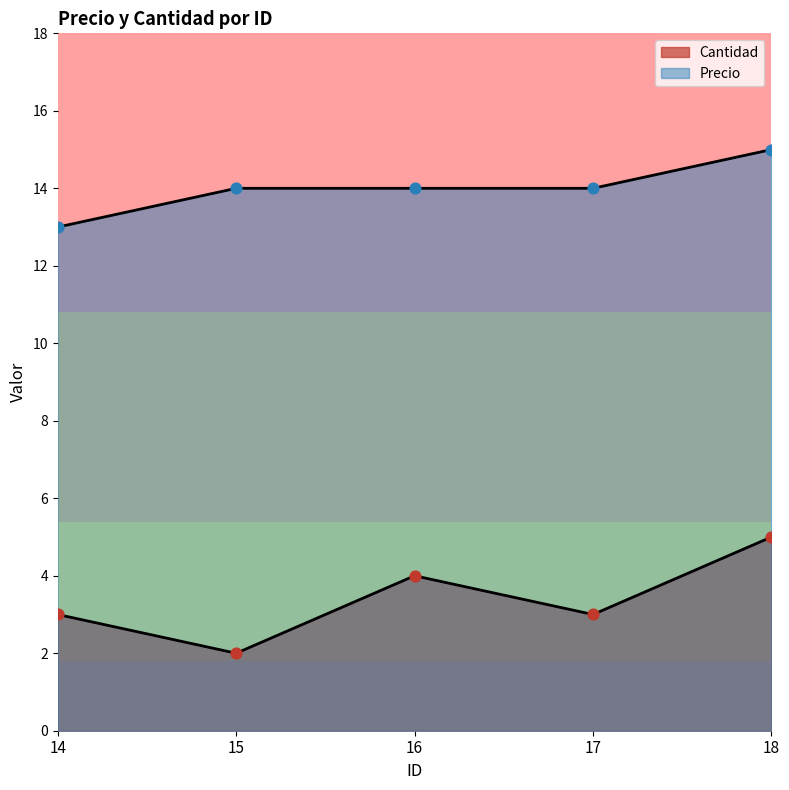

Which series reaches the maximum Y coordinate?

Precio